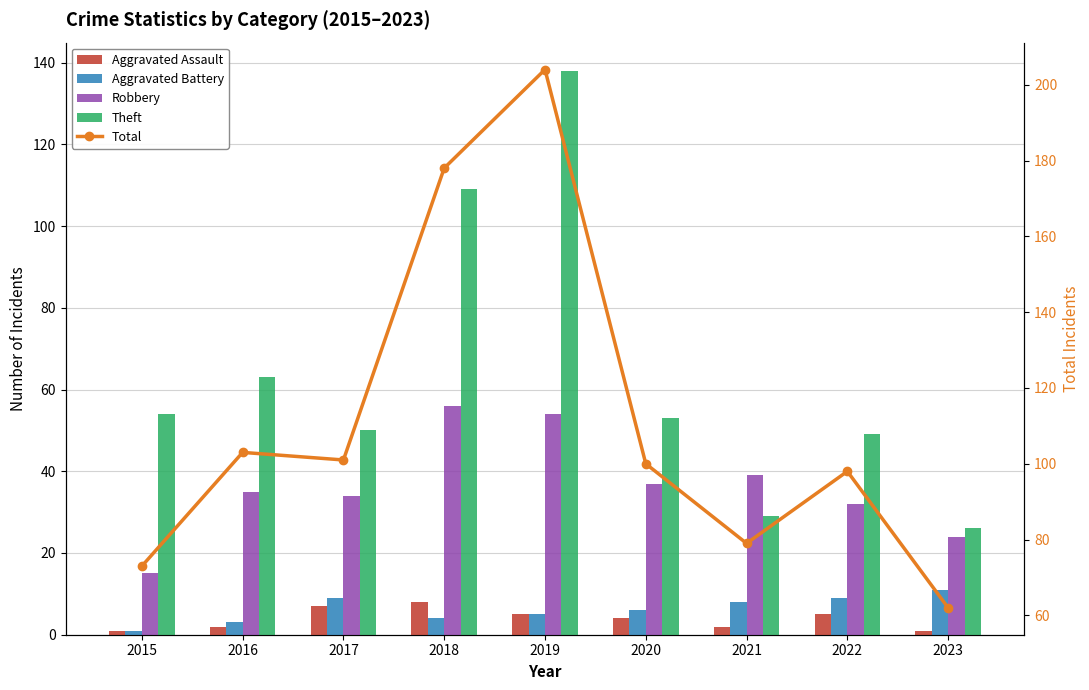

The value of Aggravated Assault at 2016 is 1. True or false?

False